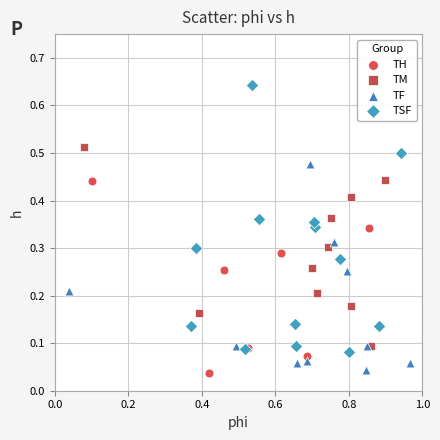

Which series contains the highest Y value?

TSF